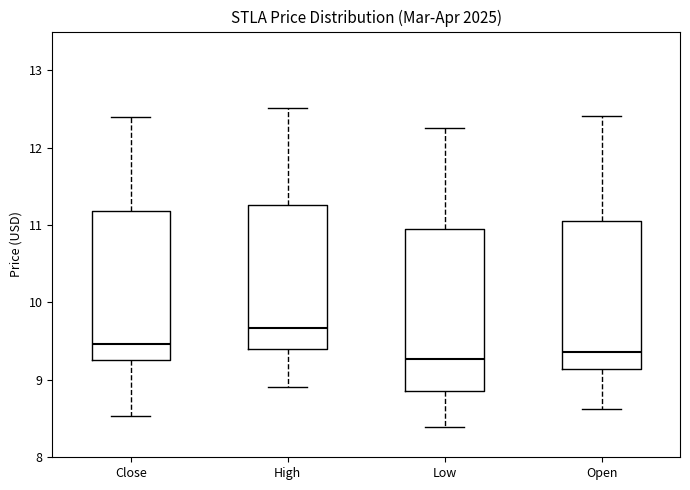

Comparing the boxes themselves (not the whiskers), which one is the tallest?

Low